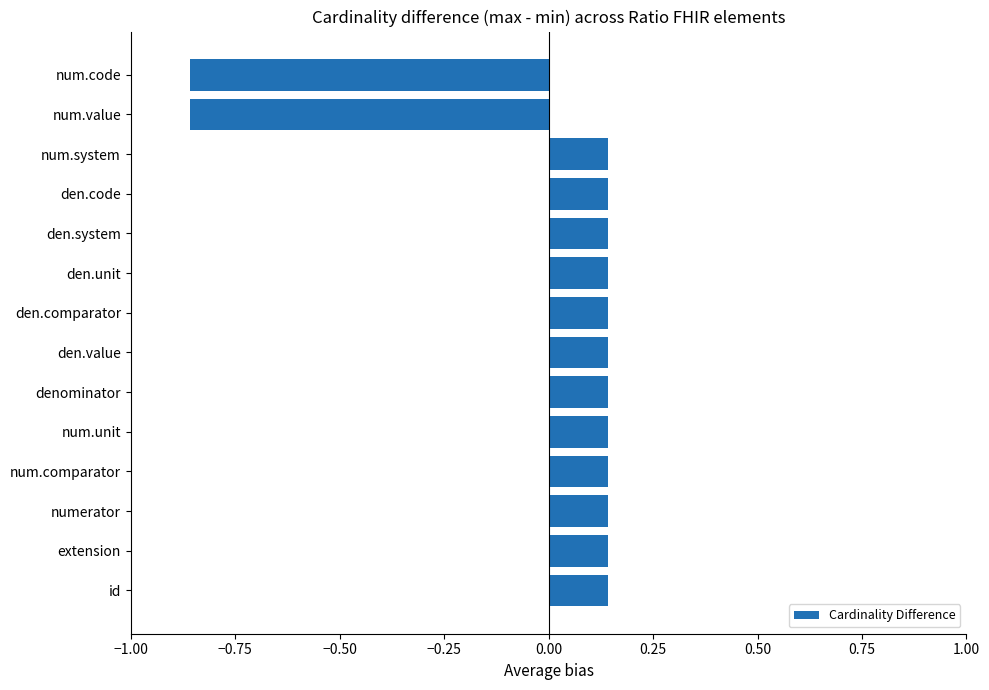

What is the difference between the maximum and second lowest values?

1.0